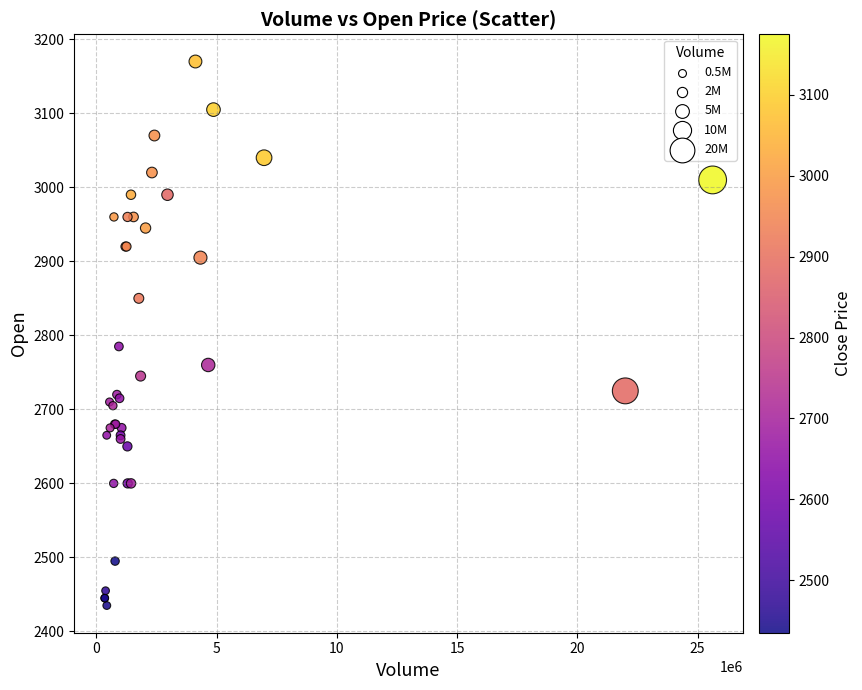

What Y value in the scatter plot is closest to 2802?

2785